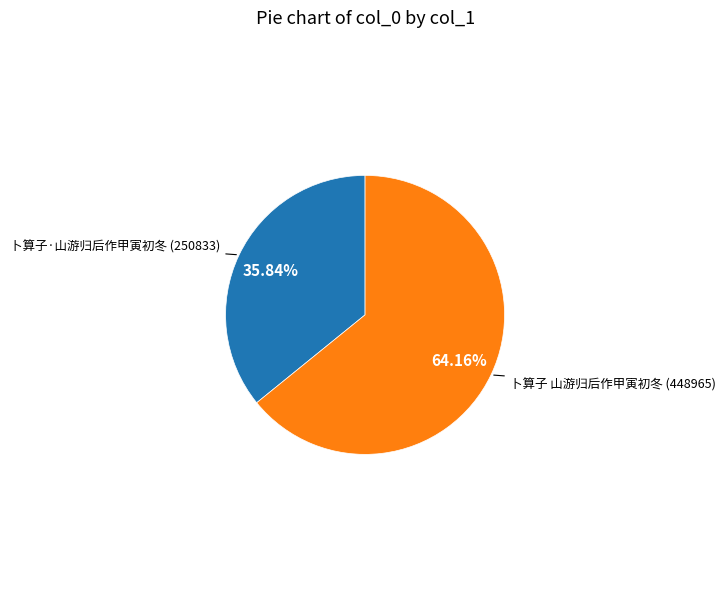

Is there any slice that represents more than half of the pie?

Yes